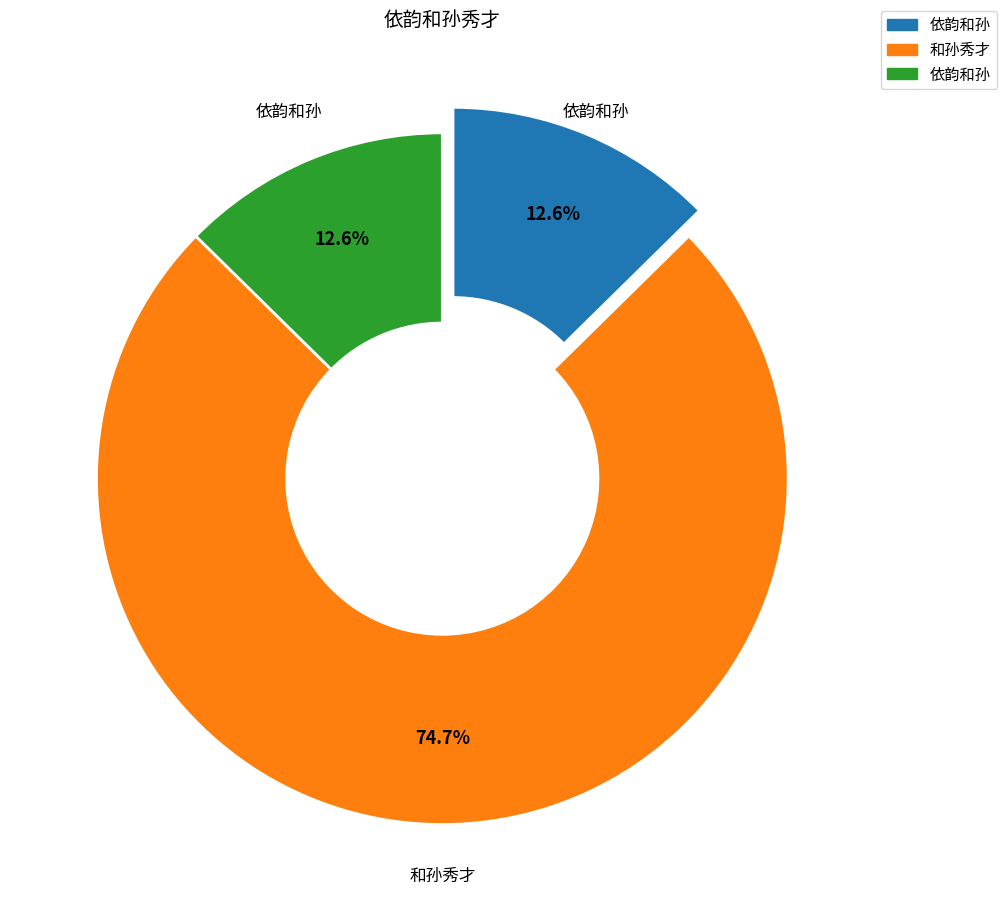

Does any single category account for the majority?

Yes